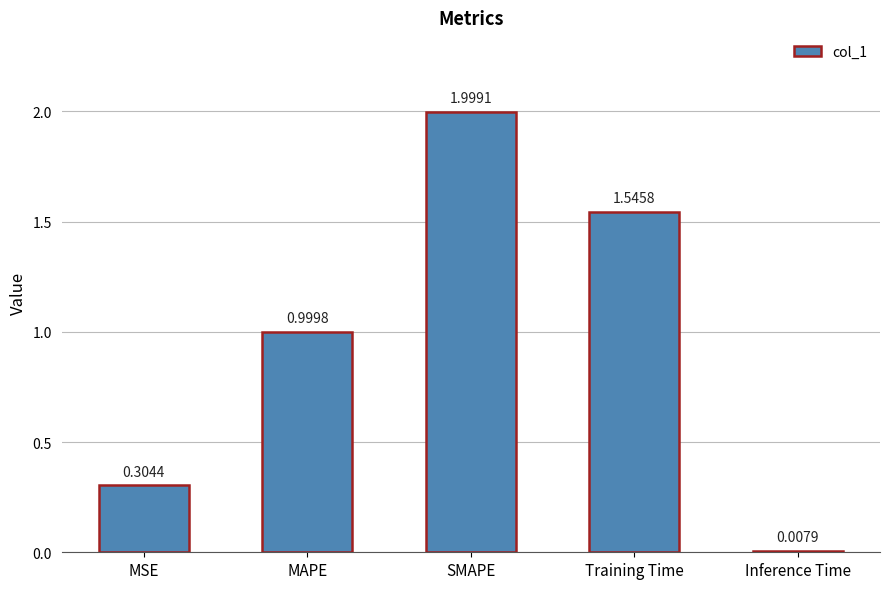

What is the sum of the values at Training Time and SMAPE?

3.5